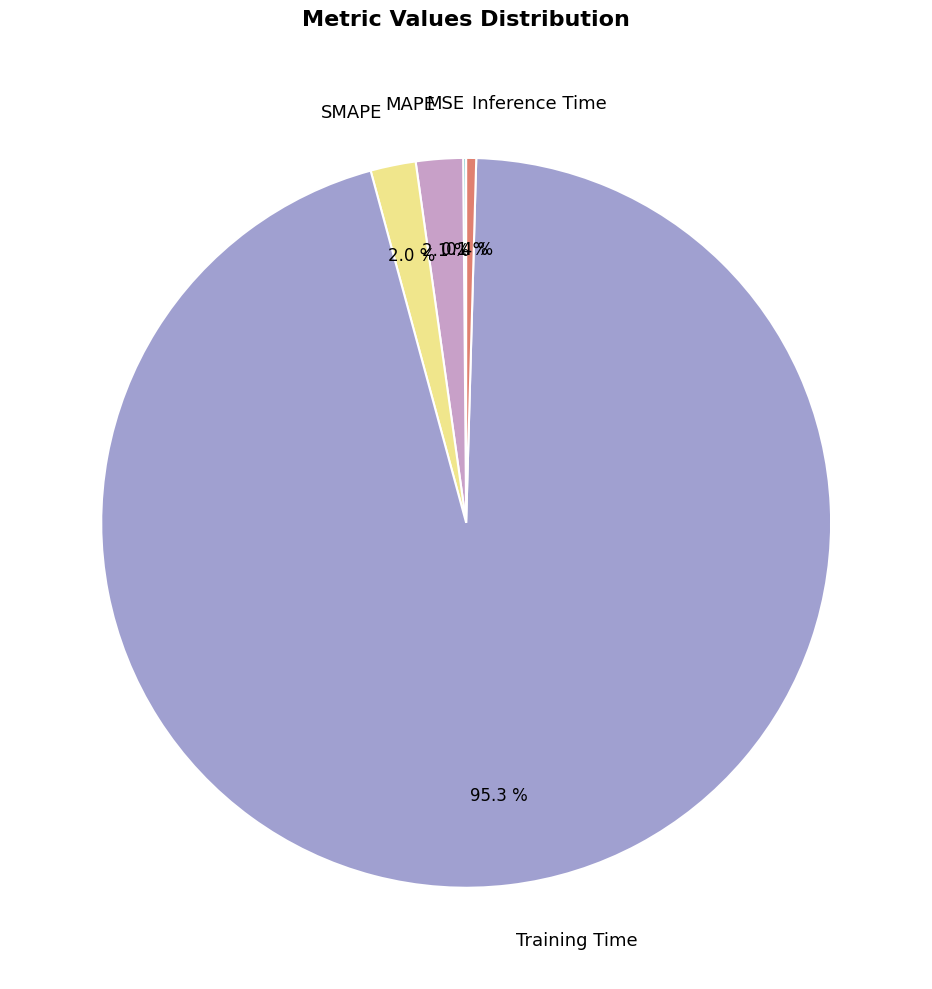

Is there any slice that represents more than half of the pie?

Yes